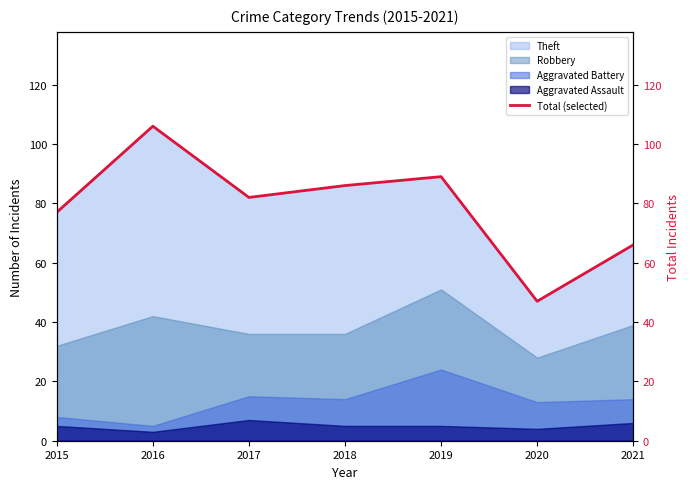

True or false: the data shows 82 at 2017.

True